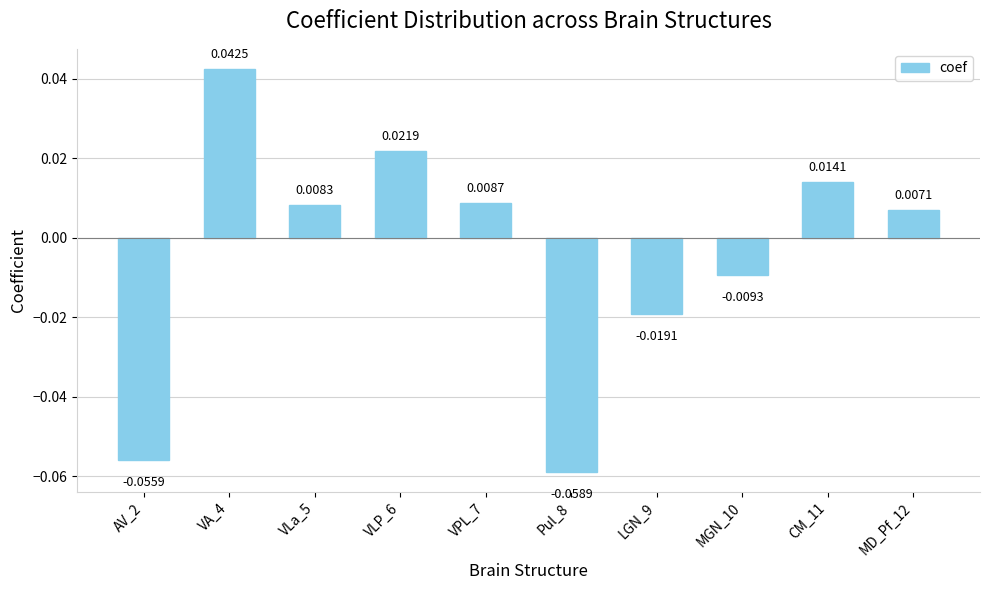

Rank the categories by value from highest to lowest.

VA_4, VLP_6, CM_11, VPL_7, VLa_5, MD_Pf_12, MGN_10, LGN_9, AV_2, Pul_8